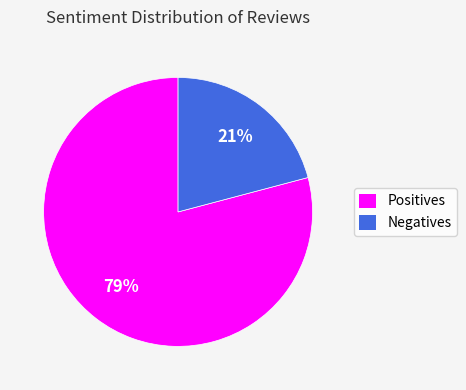

Does any single category account for the majority?

Yes